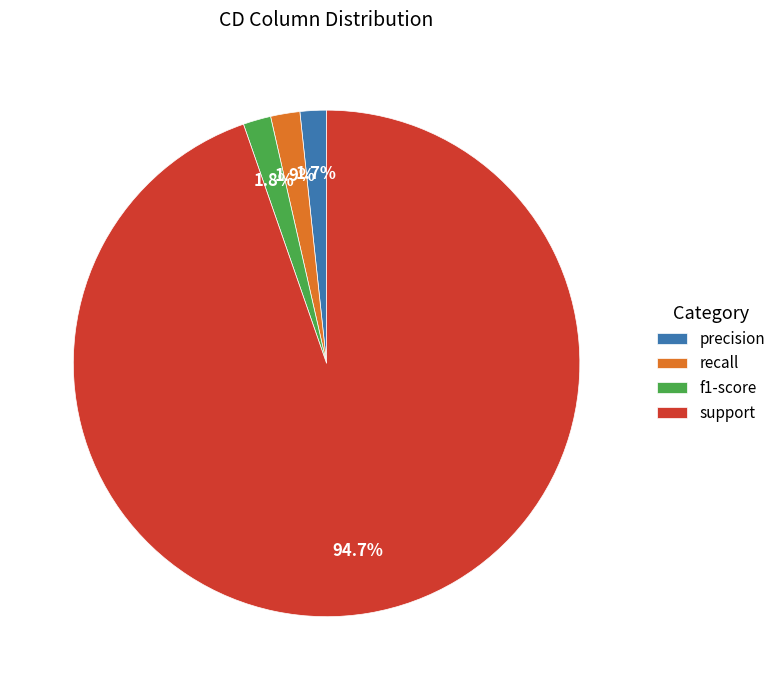

How many slices are in this pie chart?

4